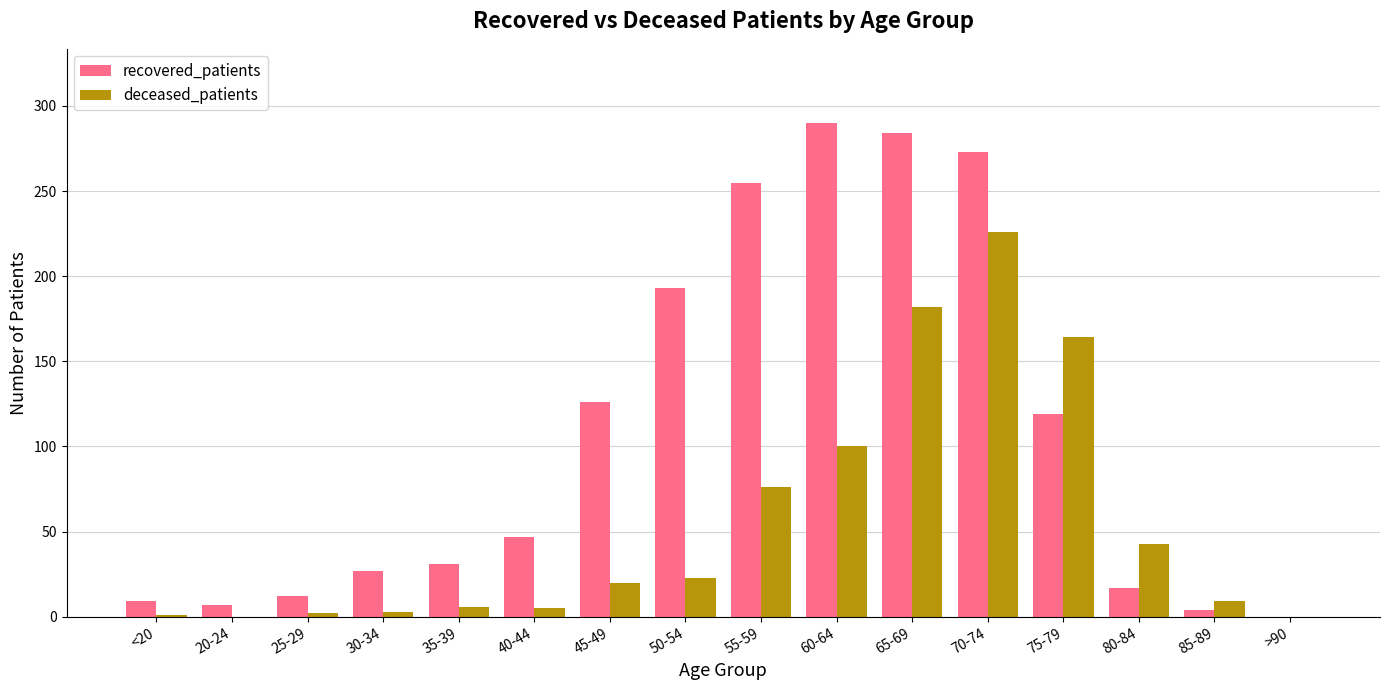

Are the bars grouped side by side (vs. stacked)?

Yes